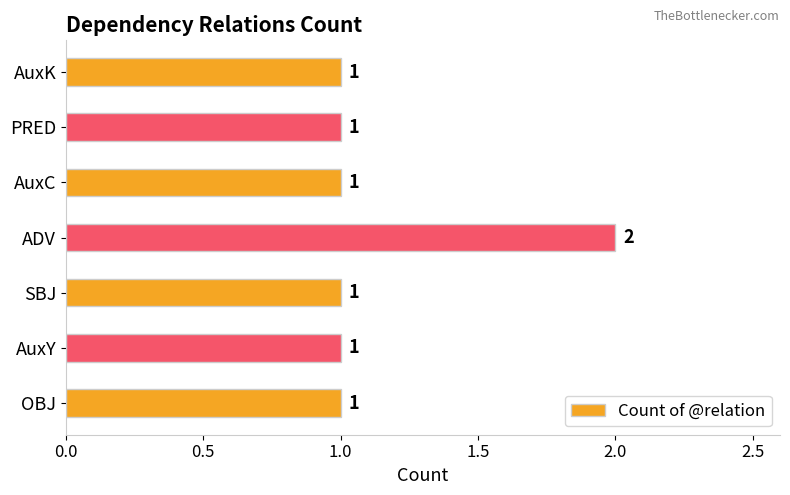

Between ADV and AuxK, which is larger?

ADV